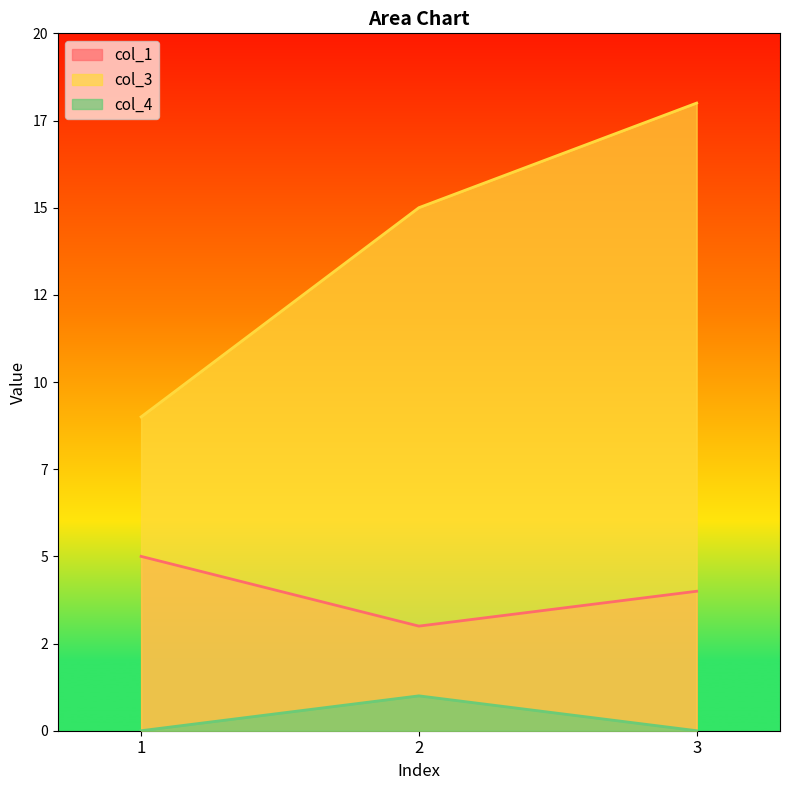

Which series has the largest total across all categories?

col_3